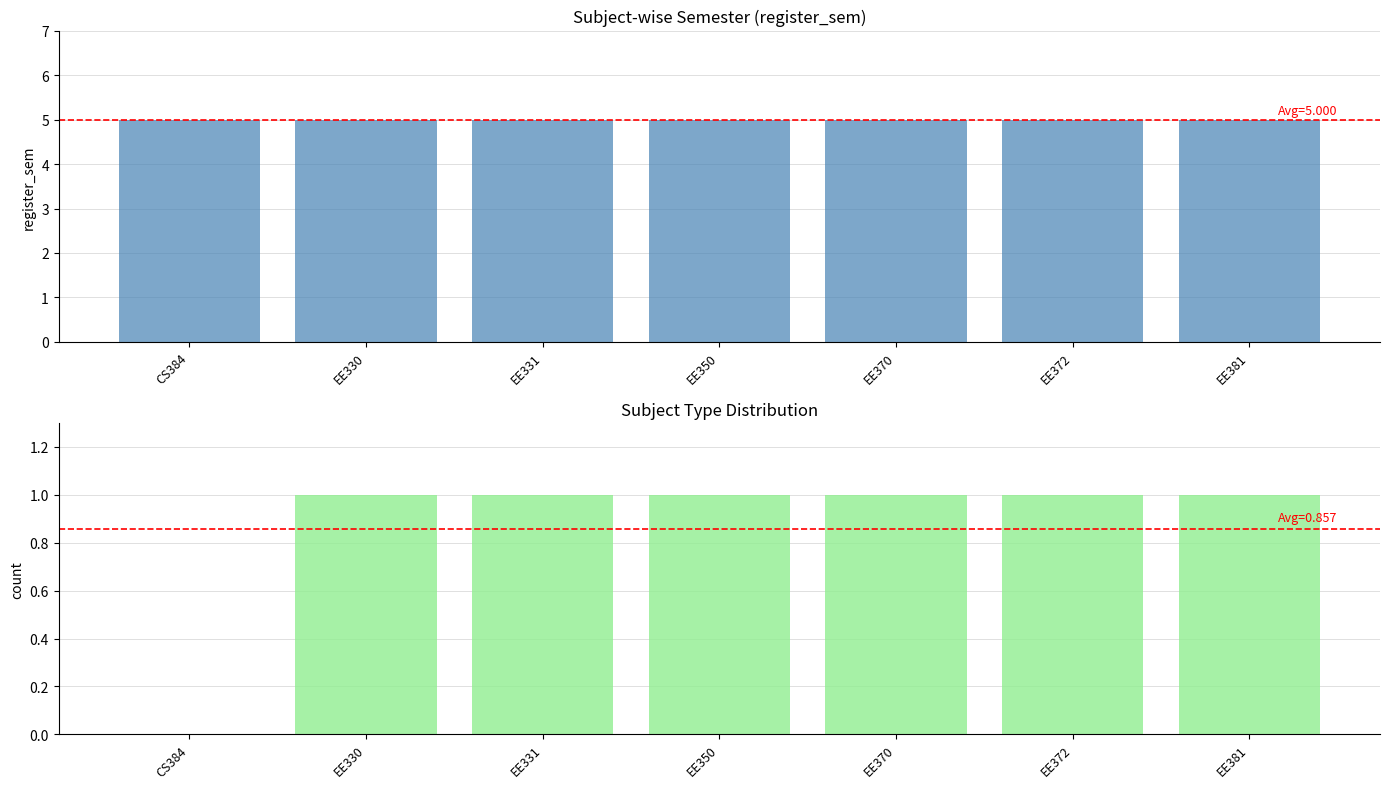

What is the value of the register_sem bar at the 5th from the left?

5